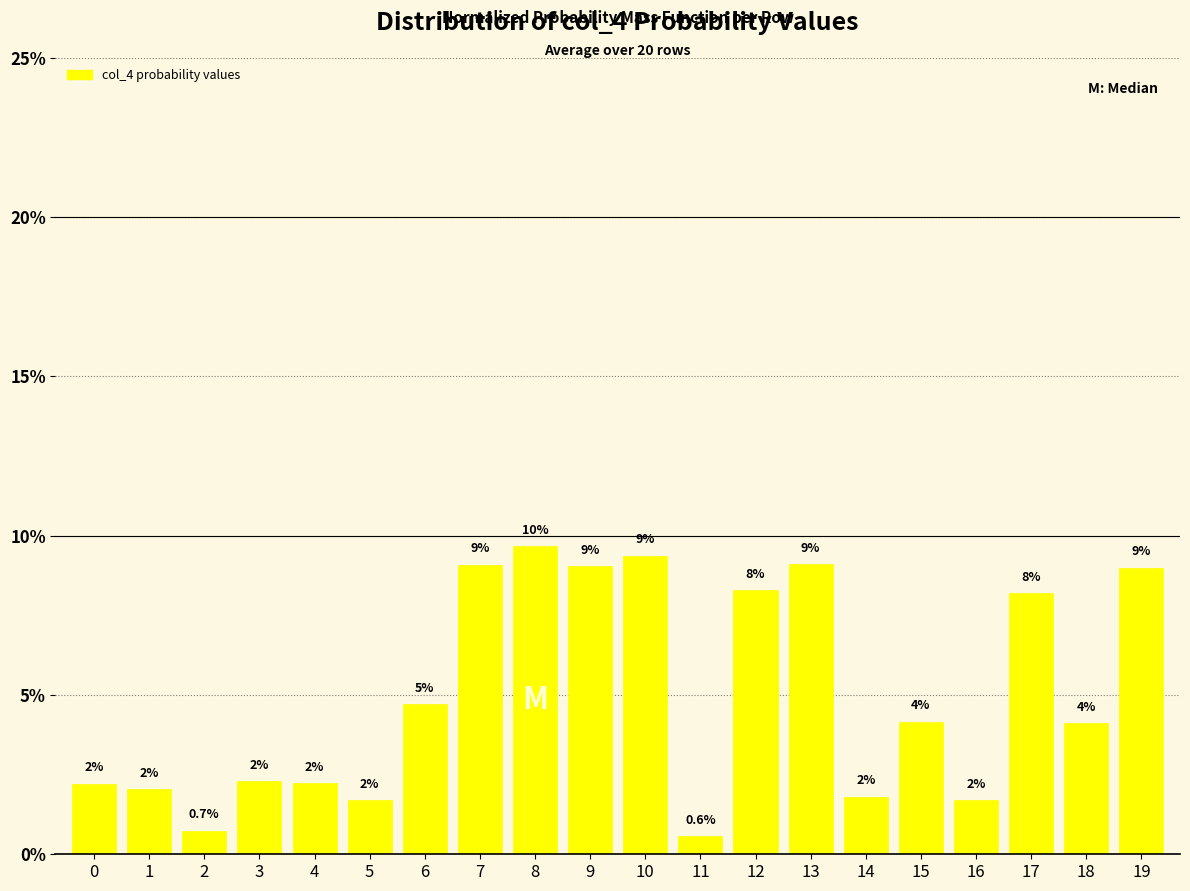

Which has a higher value, 11 or 12?

12